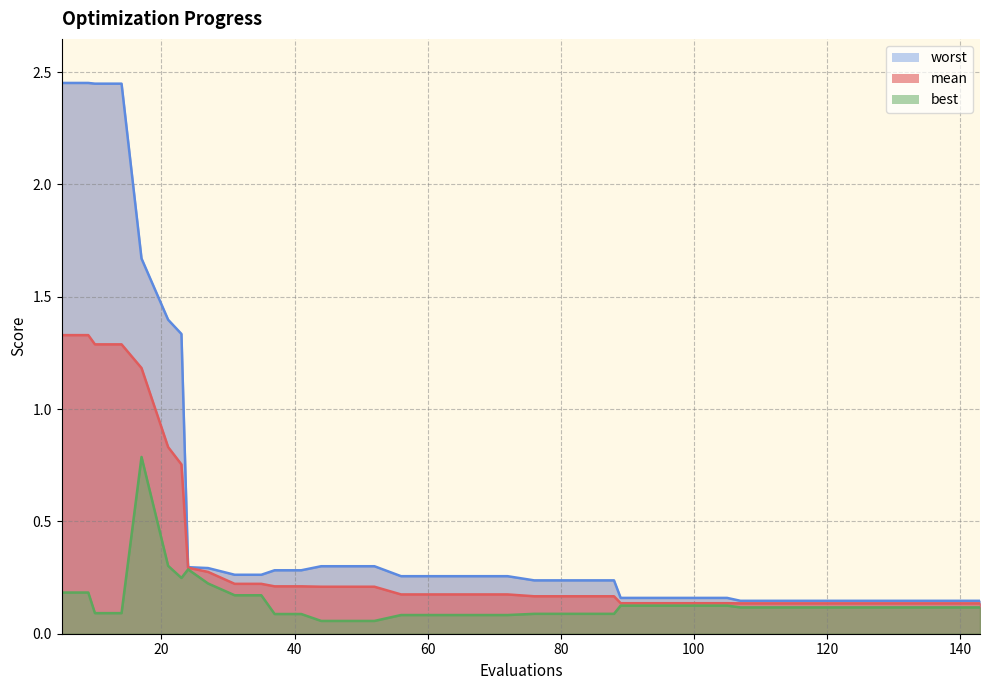

What is the difference between the maximum and minimum values in the mean series?

1.2